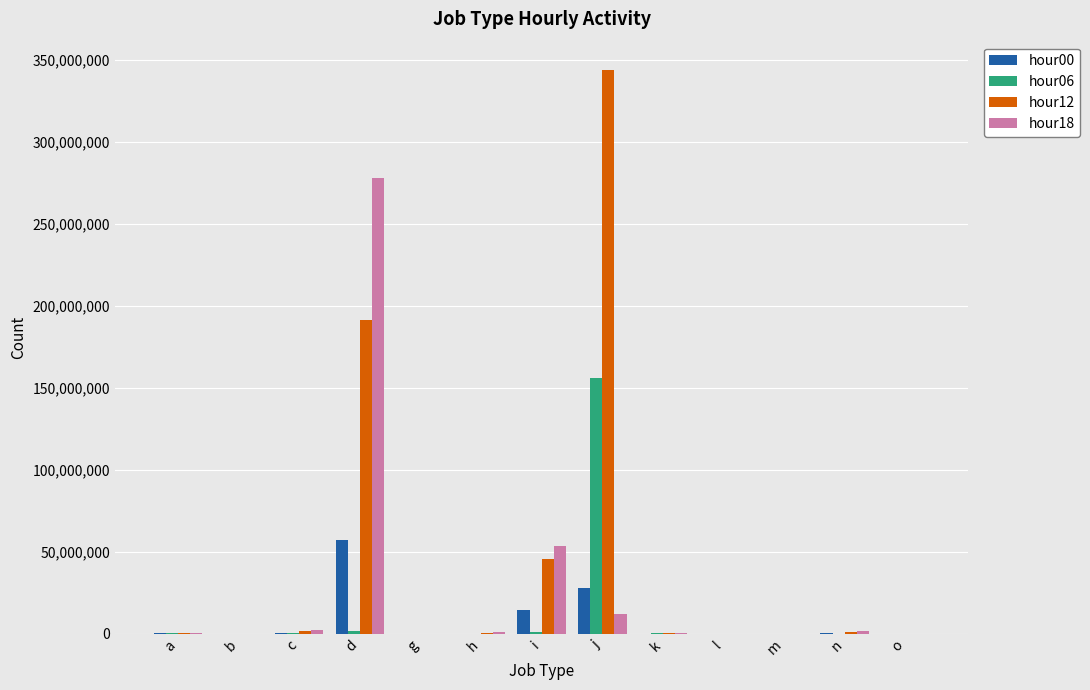

The value of hour00 at i is 14451800. True or false?

True